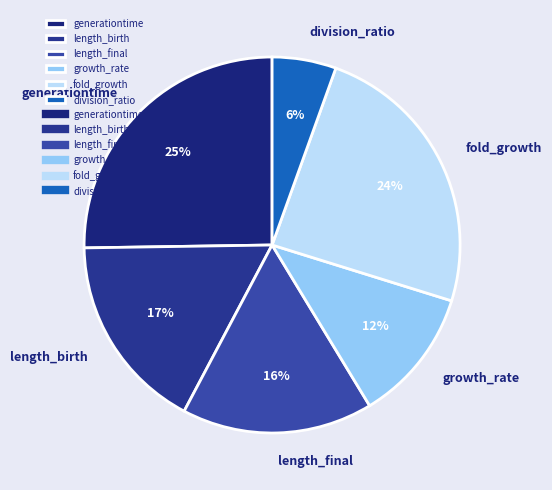

Rank the categories by value from lowest to highest.

division_ratio, growth_rate, length_final, length_birth, fold_growth, generationtime